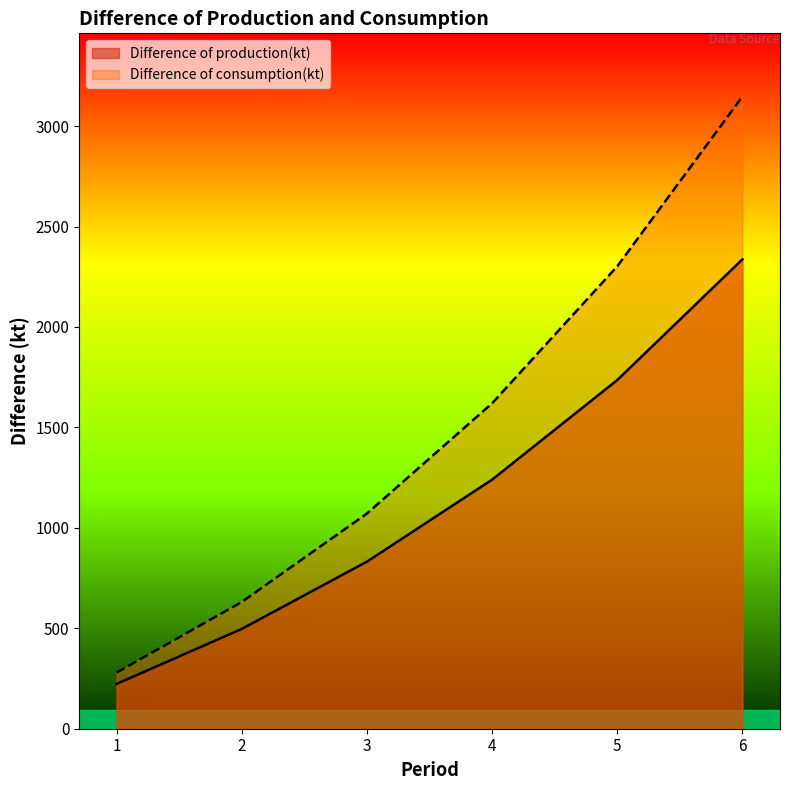

Reading right to left, what are all the values shown in this chart?

Difference of production(kt): 2336.7	1735.8	1239.9	831.8	496.9	223.1
Difference of consumption(kt): 3146.9	2301.9	1620.0	1071.2	631.2	279.6